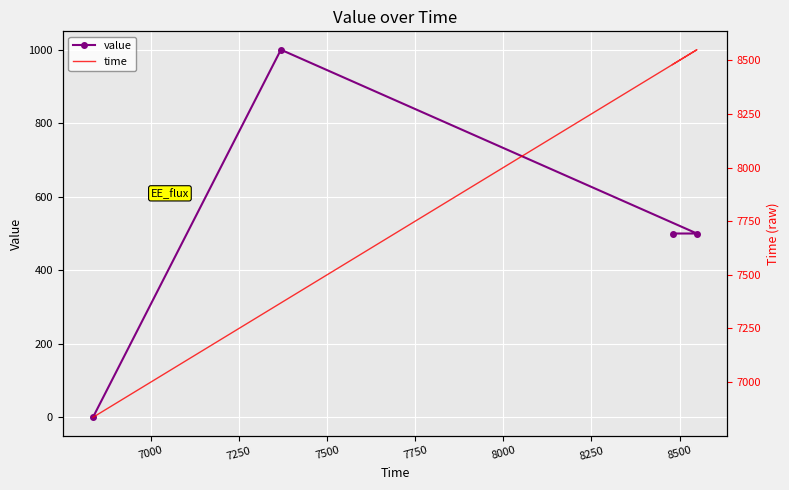

What is the average value of the value series?

500